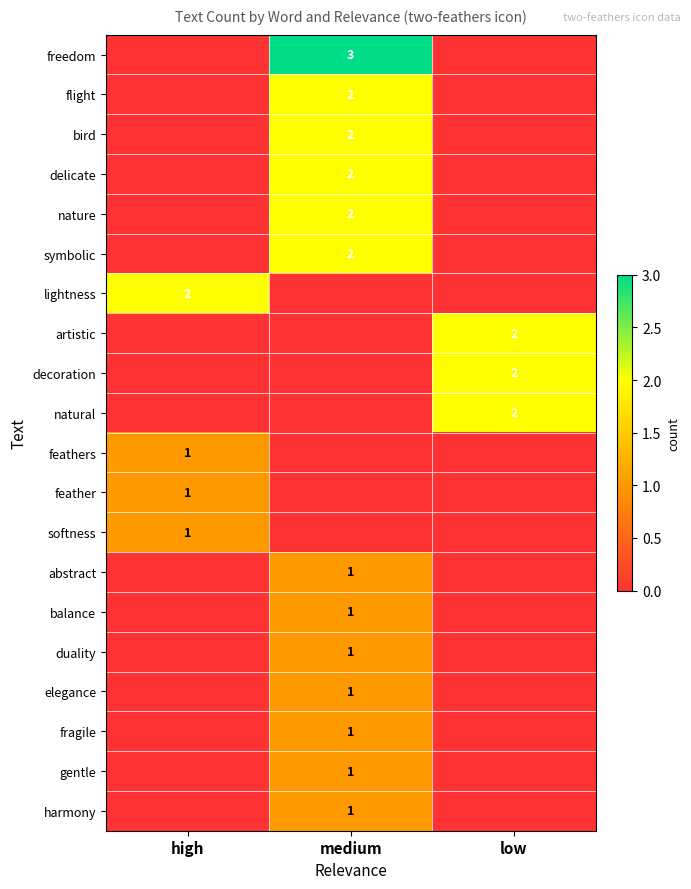

True or false: bird has a value of 2 at medium.

True